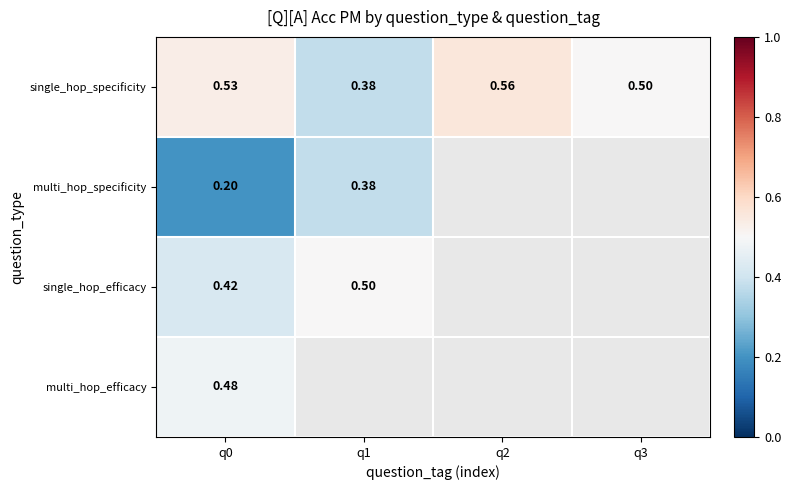

Is the value of single_hop_efficacy at q0 greater than the value of multi_hop_specificity at q0?

Yes